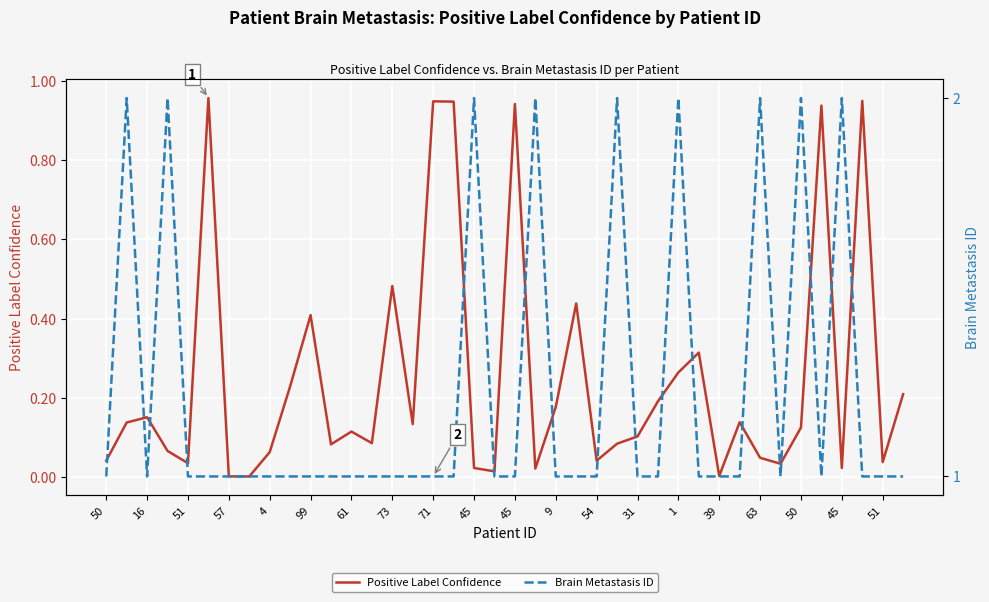

List the series in order of their overall mean, highest first.

Brain Metastasis ID, Positive Label Confidence